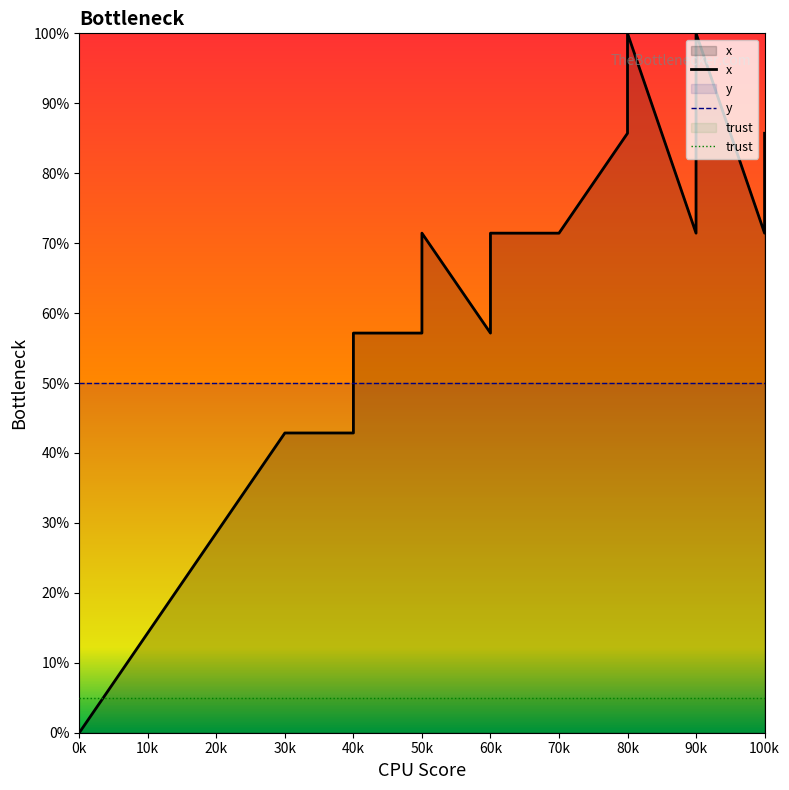

Which has a higher value, 30k or 60k?

60k